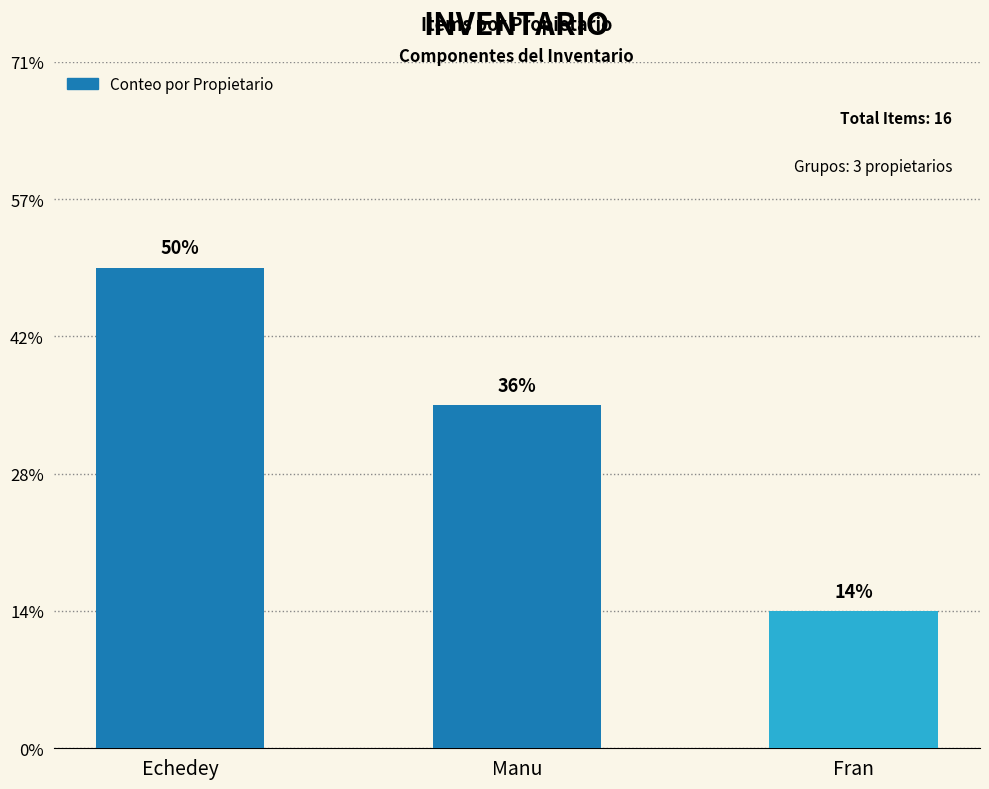

List the labels in order of value, largest first.

Echedey, Manu, Fran